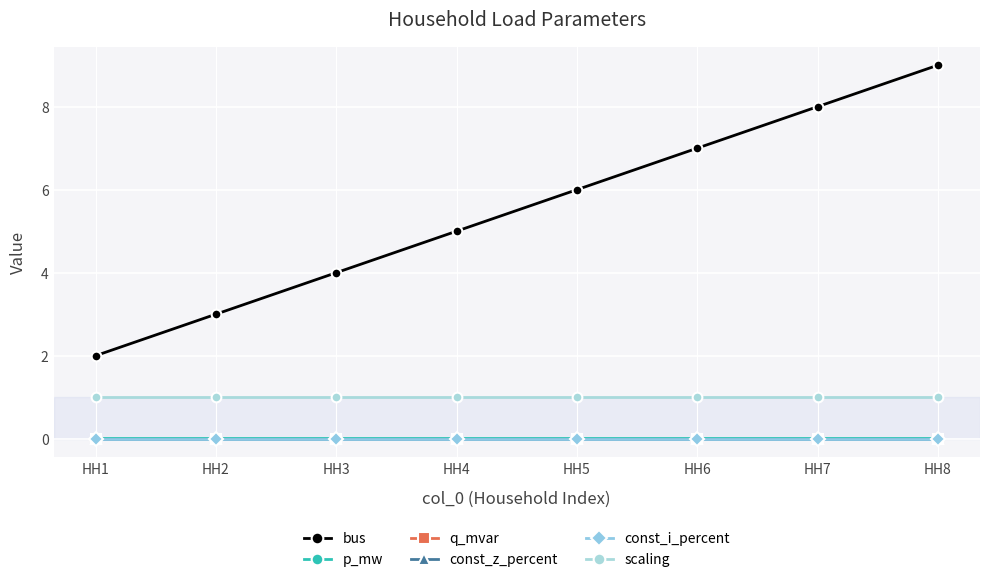

True or false: p_mw and bus intersect in this chart.

False